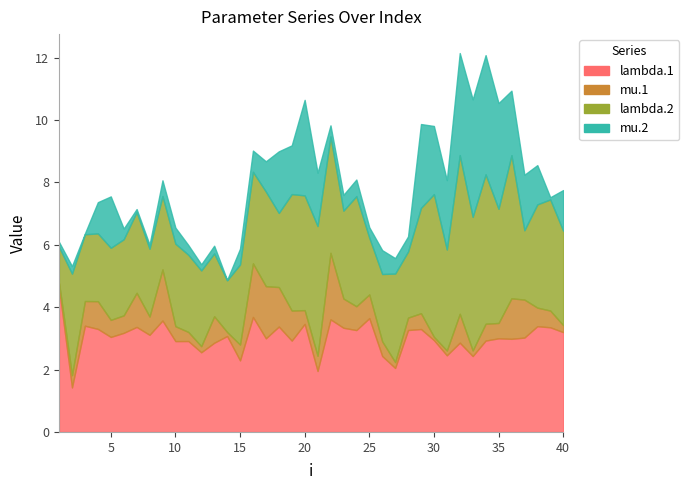

Reading left to right, what are all the values shown in this chart?

lambda.1: 4.6	1.4	3.4	3.3	3.0	3.2	3.4	3.1	3.6	2.9	2.9	2.6	2.9	3.1	2.3	3.7	3.0	3.4	2.9	3.5	2.0	3.6	3.3	3.3	3.6	2.4	2.1	3.3	3.3	2.9	2.5	2.9	2.4	2.9	3.0	3.0	3.0	3.4	3.4	3.2
mu.1: 0.2	0.4	0.8	0.9	0.5	0.6	1.1	0.6	1.6	0.5	0.3	0.2	0.9	0.1	0.5	1.7	1.7	1.3	1.0	0.4	0.5	2.1	0.9	0.8	0.8	0.5	0.2	0.4	0.5	0.1	0.2	0.9	0.2	0.5	0.5	1.3	1.2	0.6	0.5	0.2
lambda.2: 1.2	3.3	2.1	2.2	2.3	2.4	2.6	2.2	2.4	2.6	2.5	2.4	2.0	1.7	2.6	2.9	3.0	2.4	3.7	3.7	4.2	3.7	2.8	3.5	1.8	2.2	2.8	2.1	3.4	4.6	3.2	5.1	4.3	4.8	3.7	4.6	2.2	3.3	3.6	3.0
mu.2: 0.2	0.2	0.0	1.0	1.6	0.3	0.1	0.1	0.5	0.5	0.3	0.2	0.2	0.0	0.5	0.7	1.0	2.0	1.6	3.1	1.7	0.4	0.5	0.5	0.3	0.8	0.5	0.5	2.7	2.2	2.2	3.3	3.8	3.8	3.4	2.1	1.8	1.3	0.1	1.3